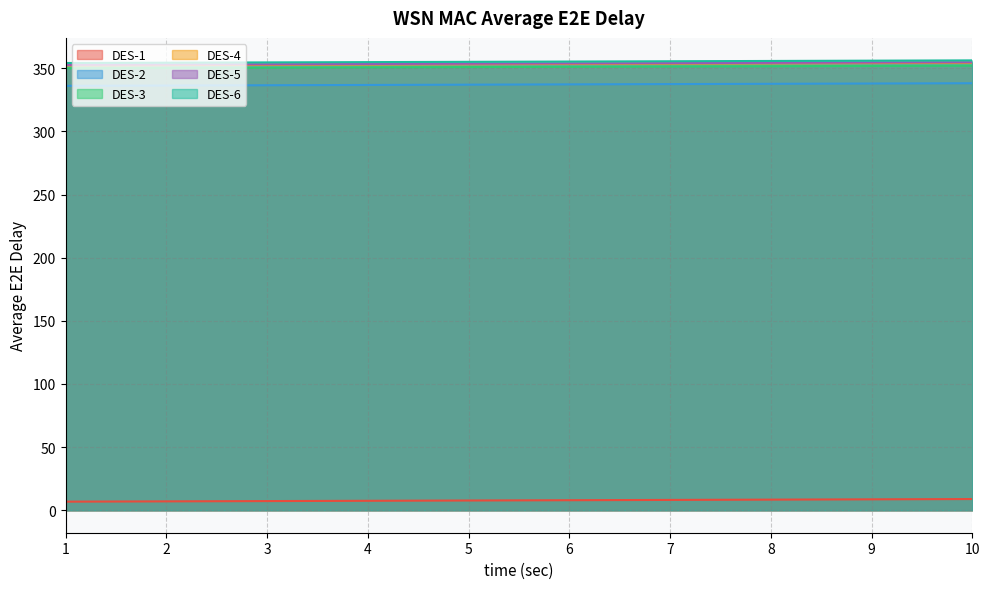

At how many categories does at least one series exceed 89?

10